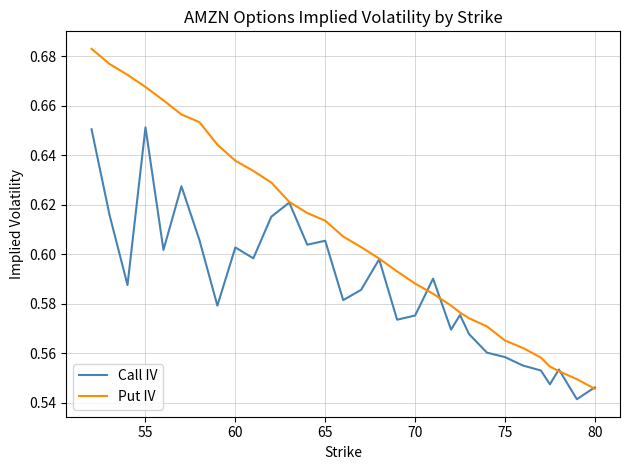

Does the chart display data point markers on the line(s)?

No